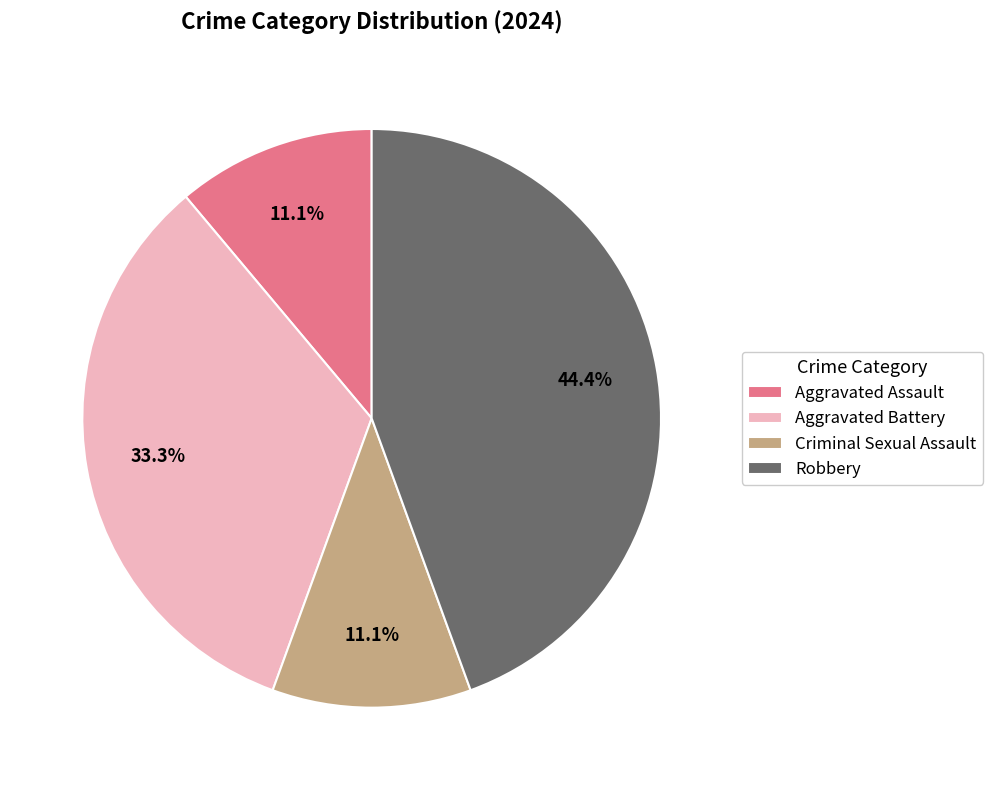

Combined, what portion of the pie is Criminal Sexual Assault and Robbery?

55.6%